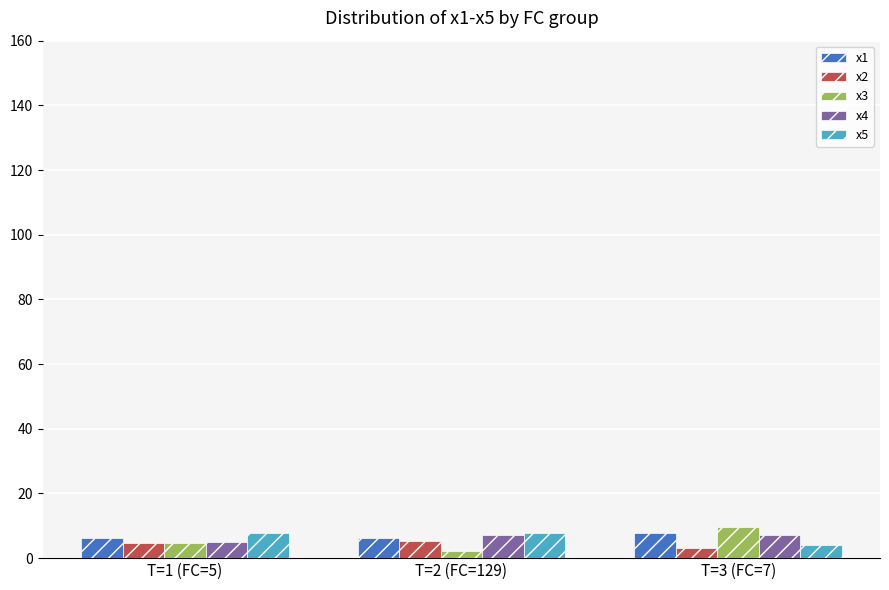

The value of x2 at T=2 (FC=129) is 5.2. True or false?

True